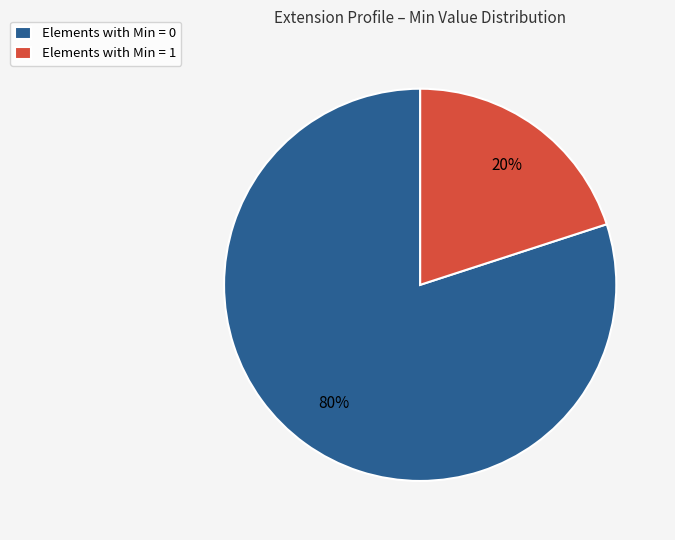

Approximately how many times larger is the value at Elements with Min = 0 compared to Elements with Min = 1?

4.0